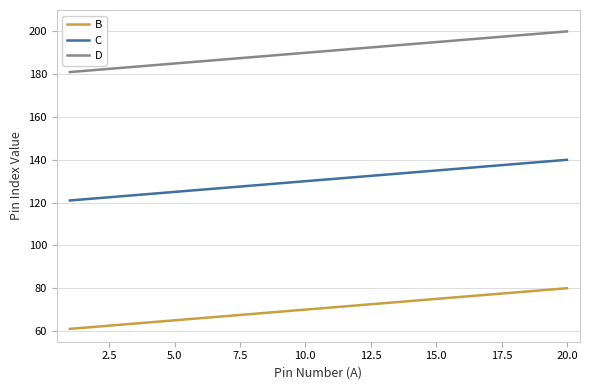

What is the smallest value displayed?

61